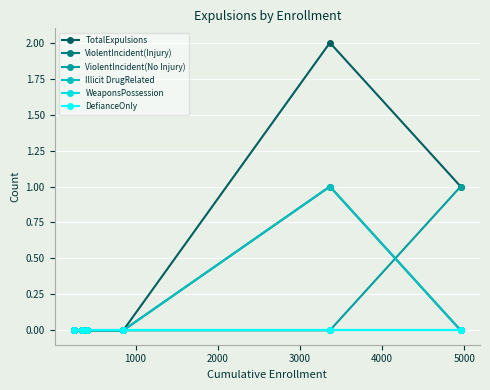

Is this an area chart (filled region under the line)?

No